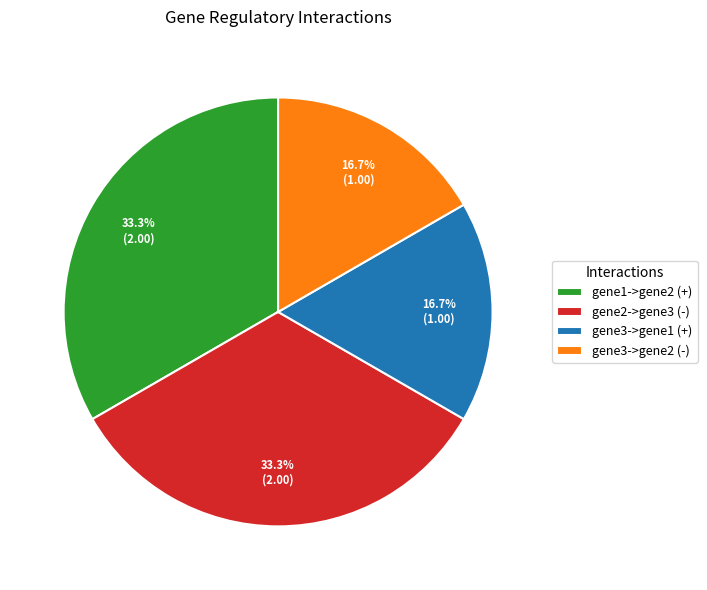

Combined, what portion of the pie is gene1->gene2 (+) and gene3->gene1 (+)?

50.0%